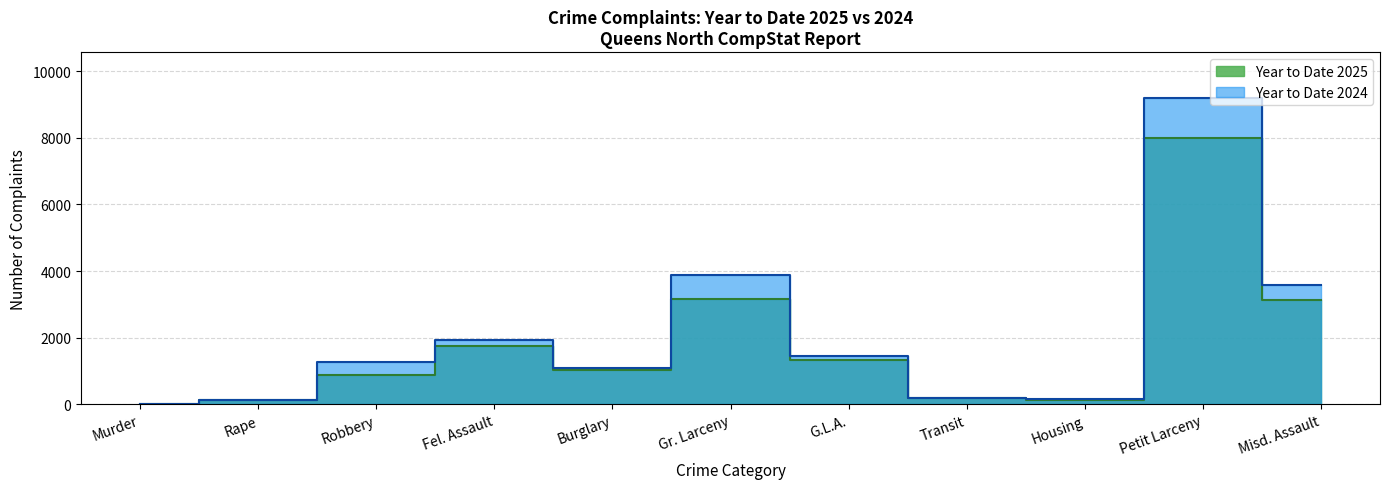

Does the chart have visible grid lines?

Yes